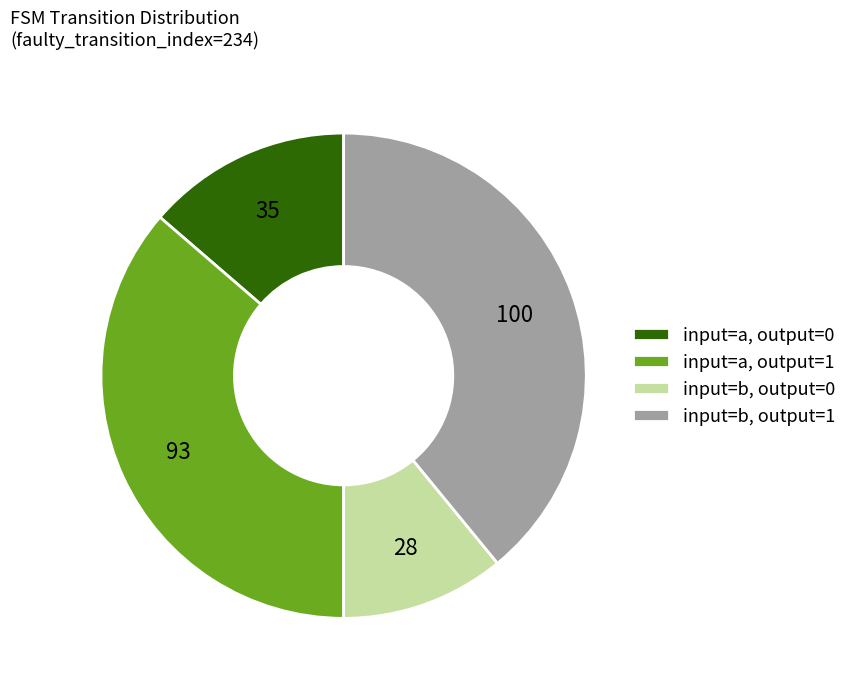

Is there a majority slice in this chart?

No